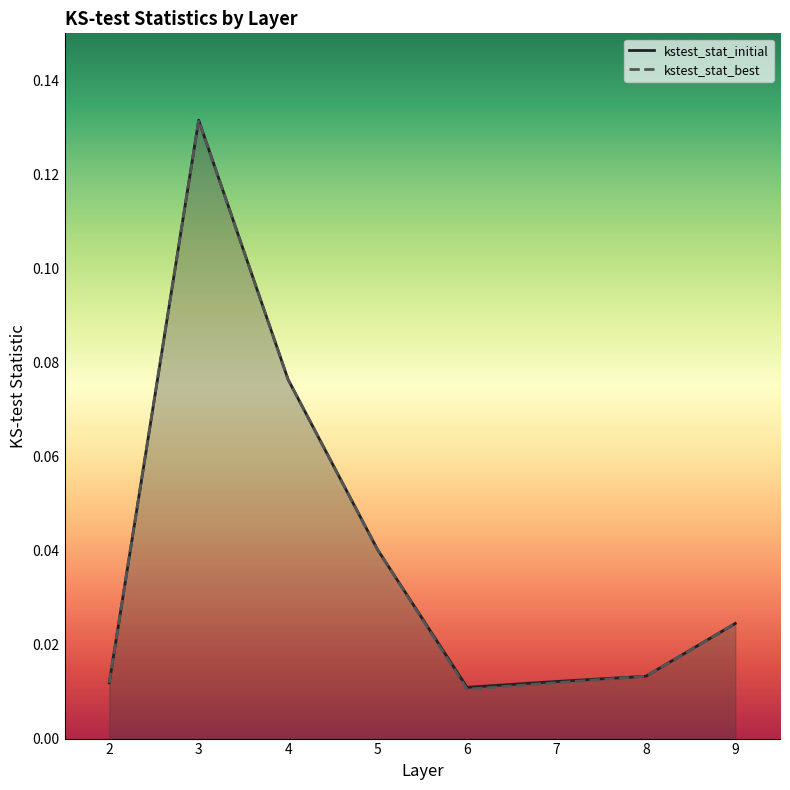

True or false: kstest_stat_initial has a value of 0.1 at 4.

False